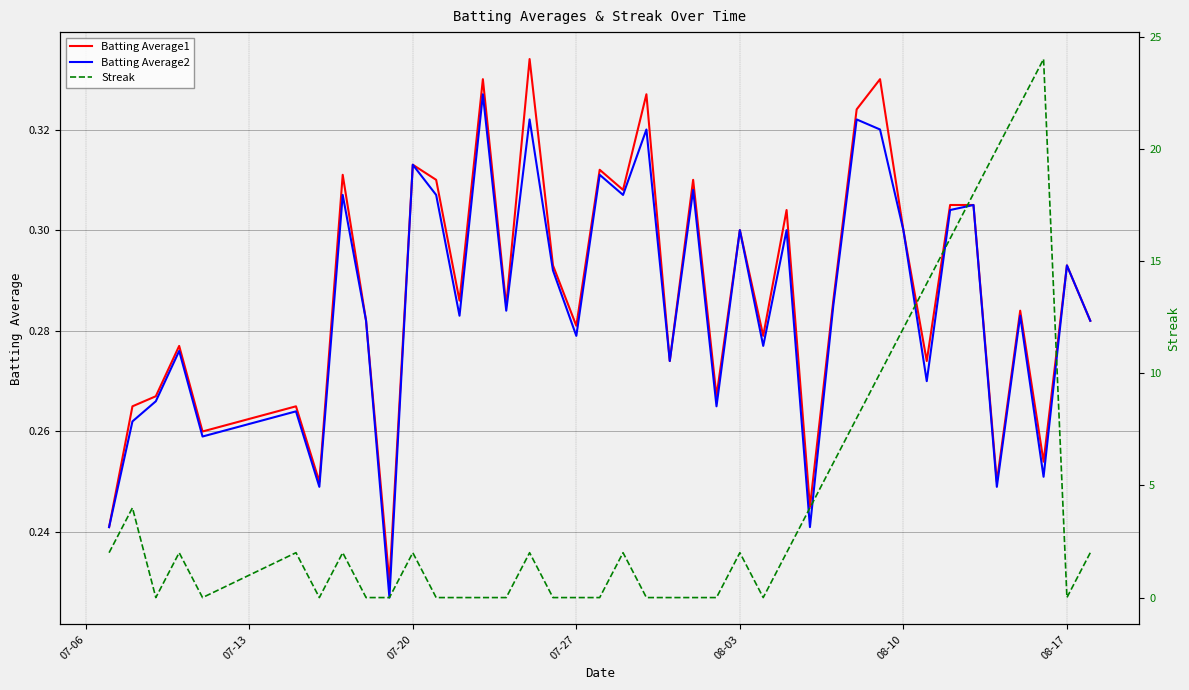

Is it true that Batting Average1 equals 0.2 at 07-27?

False